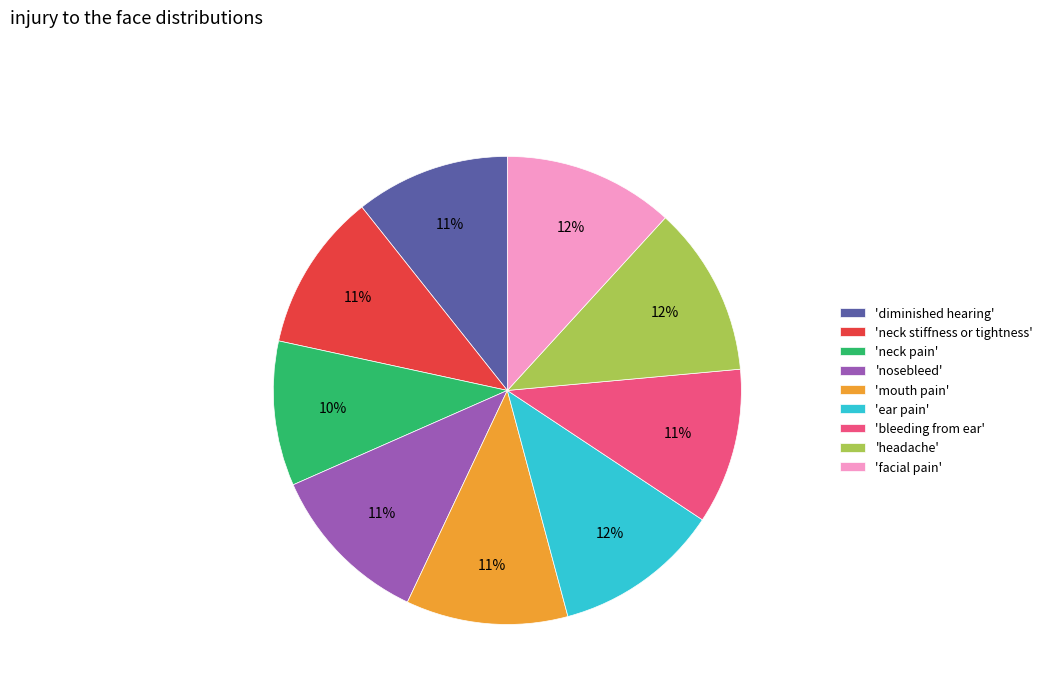

Does 'neck pain' account for over 50% of the chart?

No